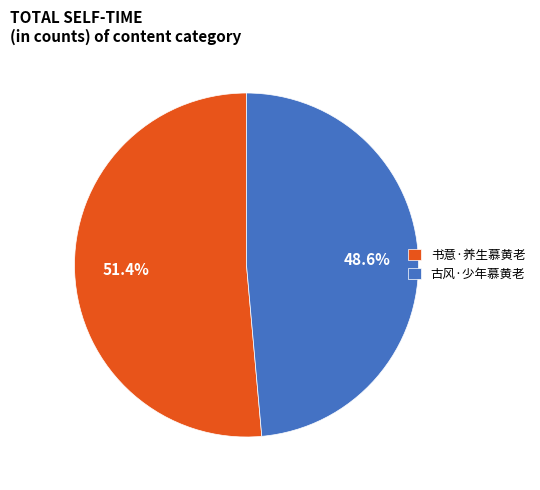

What portion of the pie excludes 古风·少年慕黄老?

51.4%